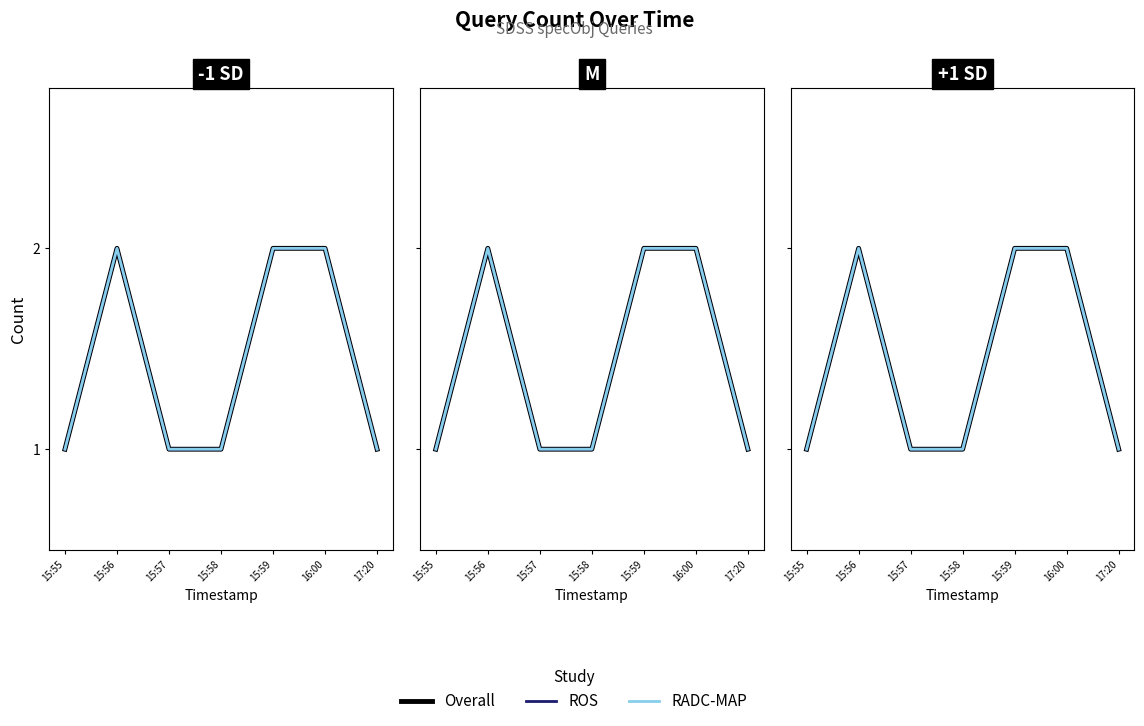

What is the maximum value shown in the chart?

2